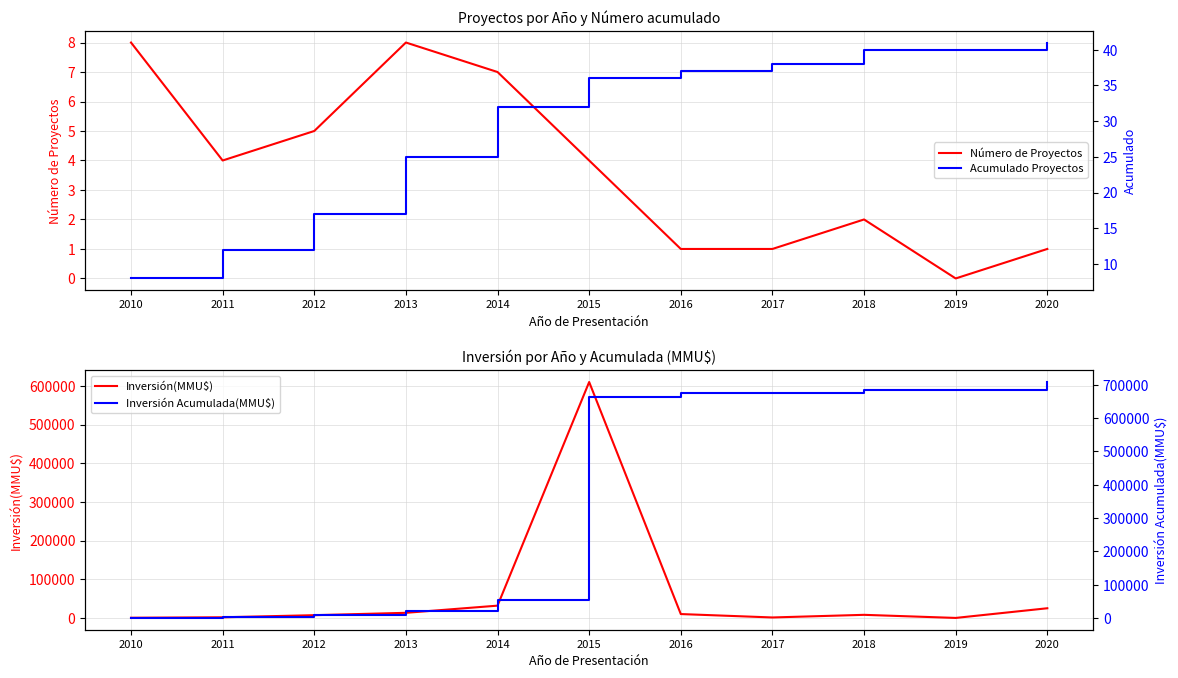

What is the average value of the Inversión(MMU$) series?

64402